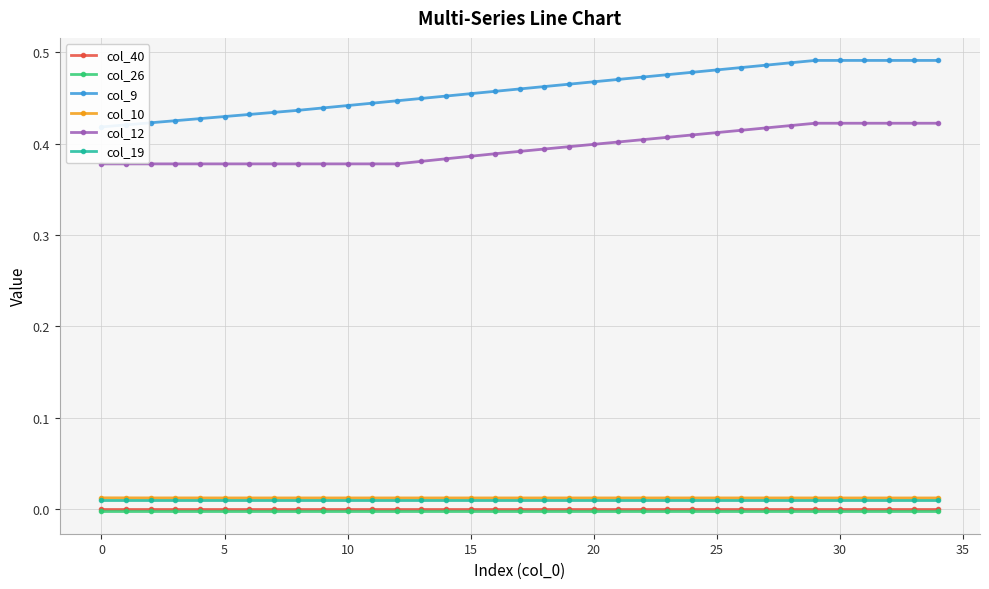

True or false: col_19 and col_12 cross at least once.

False